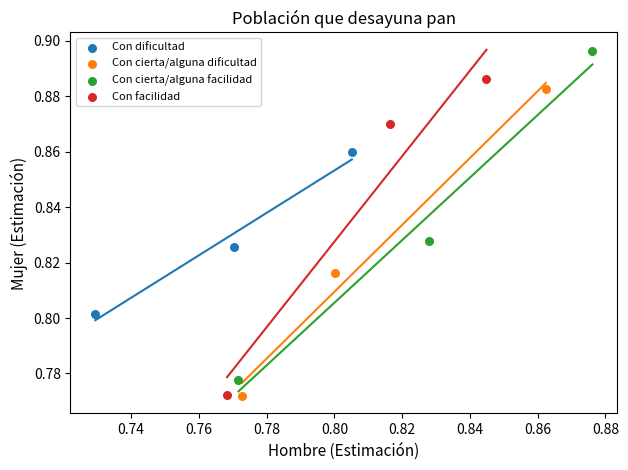

Which series has the widest spread of Y values?

Con cierta/alguna facilidad